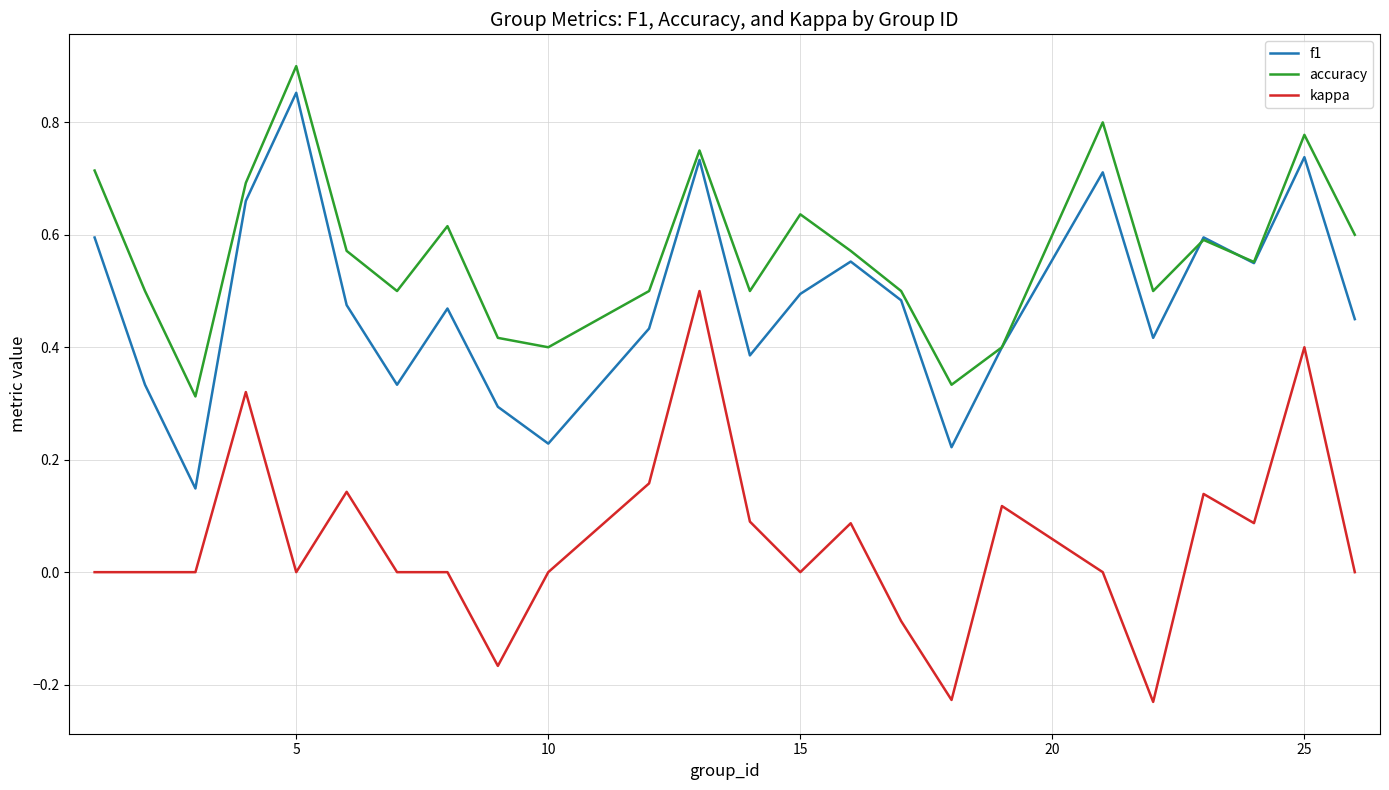

True or false: f1 and kappa cross at least once.

False